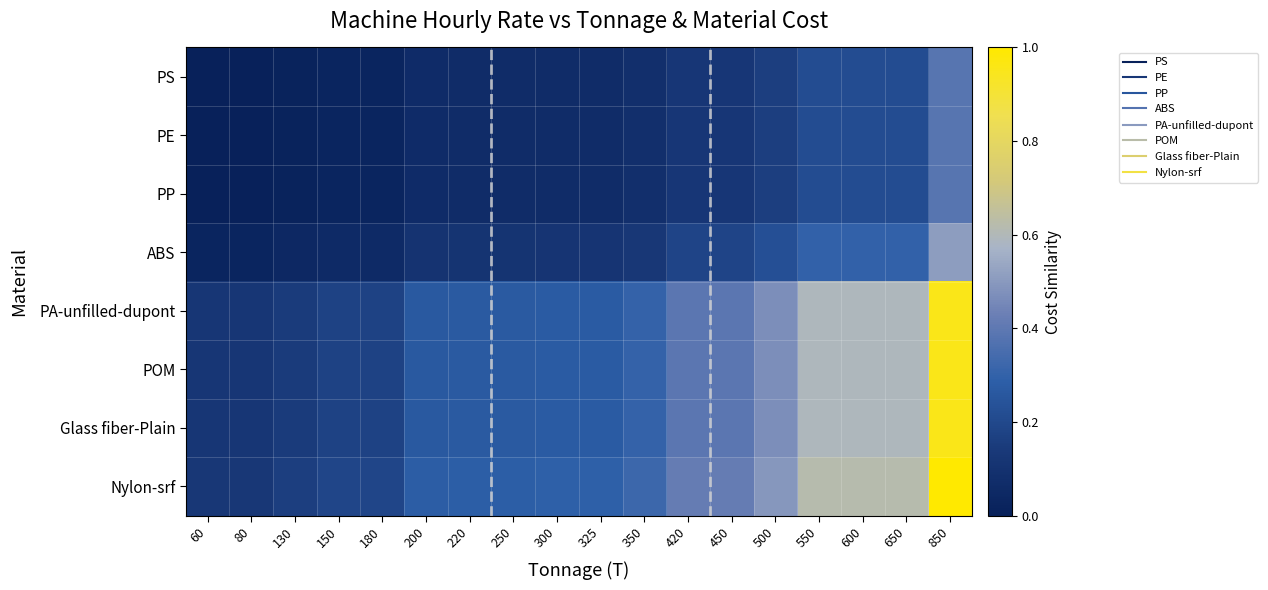

Reading left to right, list all the values displayed in this chart.

PS: 60=0.0	80=0.0	130=0.0	150=0.0	180=0.0	200=0.1	220=0.1	250=0.1	300=0.1	325=0.1	350=0.1	420=0.1	450=0.1	500=0.2	550=0.2	600=0.2	650=0.2	850=0.4
PE: 60=0.0	80=0.0	130=0.0	150=0.0	180=0.0	200=0.1	220=0.1	250=0.1	300=0.1	325=0.1	350=0.1	420=0.1	450=0.1	500=0.2	550=0.2	600=0.2	650=0.2	850=0.4
PP: 60=0.0	80=0.0	130=0.0	150=0.0	180=0.0	200=0.1	220=0.1	250=0.1	300=0.1	325=0.1	350=0.1	420=0.1	450=0.1	500=0.2	550=0.2	600=0.2	650=0.2	850=0.4
ABS: 60=0.0	80=0.0	130=0.0	150=0.1	180=0.1	200=0.1	220=0.1	250=0.1	300=0.1	325=0.1	350=0.1	420=0.2	450=0.2	500=0.2	550=0.3	600=0.3	650=0.3	850=0.5
PA-unfilled-dupont: 60=0.1	80=0.1	130=0.2	150=0.2	180=0.2	200=0.3	220=0.3	250=0.3	300=0.3	325=0.3	350=0.3	420=0.4	450=0.4	500=0.5	550=0.6	600=0.6	650=0.6	850=1.0
POM: 60=0.1	80=0.1	130=0.2	150=0.2	180=0.2	200=0.3	220=0.3	250=0.3	300=0.3	325=0.3	350=0.3	420=0.4	450=0.4	500=0.5	550=0.6	600=0.6	650=0.6	850=1.0
Glass fiber-Plain: 60=0.1	80=0.1	130=0.2	150=0.2	180=0.2	200=0.3	220=0.3	250=0.3	300=0.3	325=0.3	350=0.3	420=0.4	450=0.4	500=0.5	550=0.6	600=0.6	650=0.6	850=1.0
Nylon-srf: 60=0.1	80=0.1	130=0.2	150=0.2	180=0.2	200=0.3	220=0.3	250=0.3	300=0.3	325=0.3	350=0.3	420=0.4	450=0.4	500=0.5	550=0.6	600=0.6	650=0.6	850=1.0